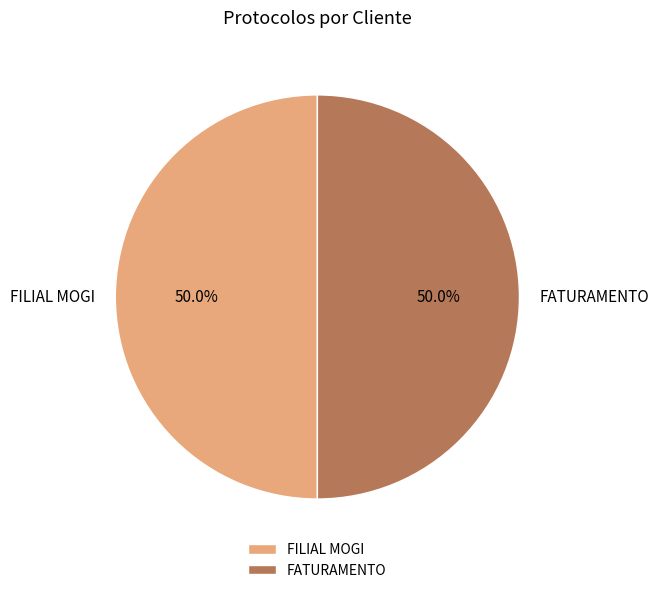

To the nearest percent, what percentage of the pie is FATURAMENTO?

50%